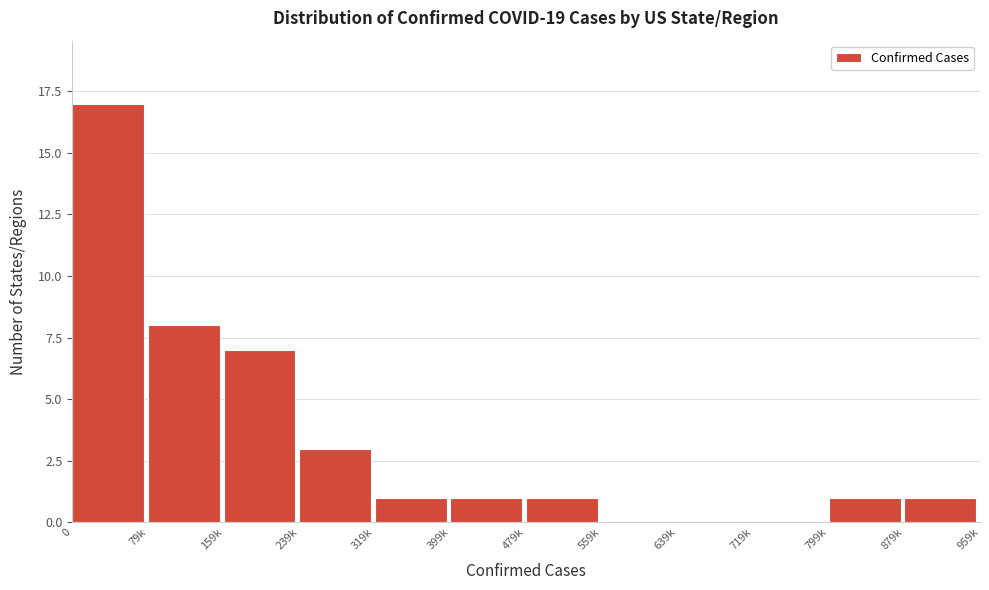

Reading right to left, list all the values displayed in this chart.

879k=1	799k=1	719k=0	639k=0	559k=0	479k=1	399k=1	319k=1	239k=3	159k=7	79k=8	0=17